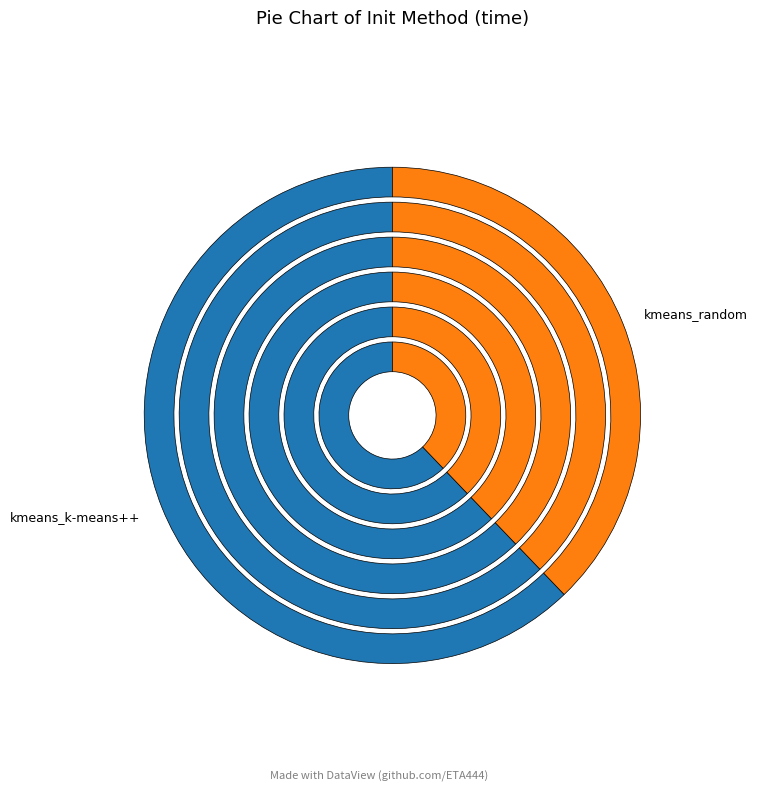

Which has a higher value, kmeans_k-means++ or kmeans_random?

kmeans_k-means++